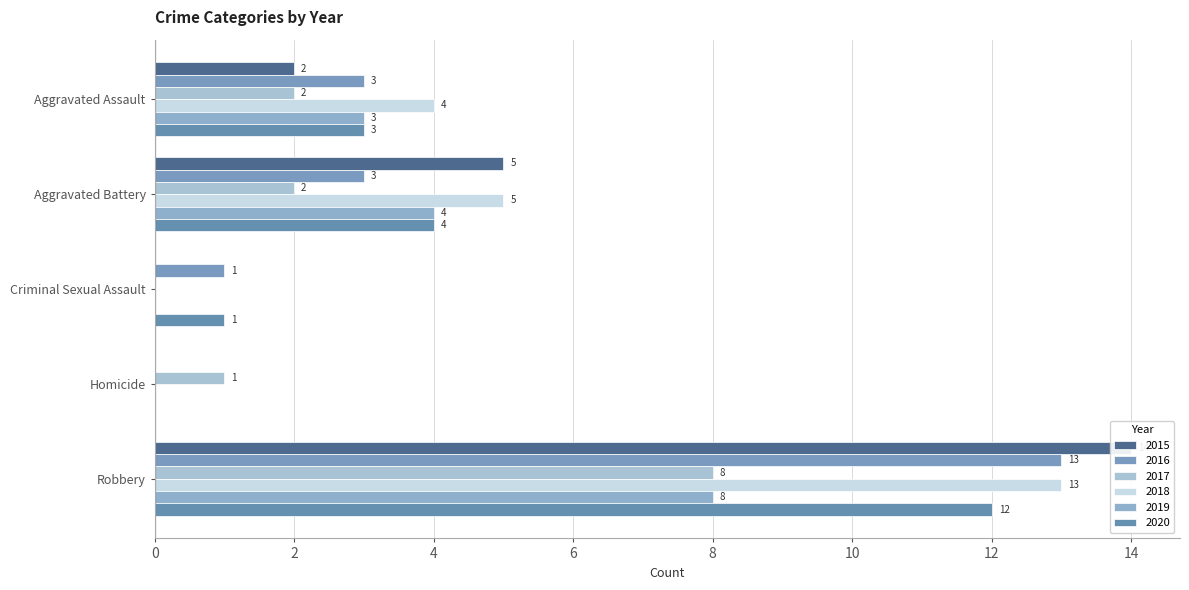

What is the difference between the maximum and minimum values in the 2019 series?

8